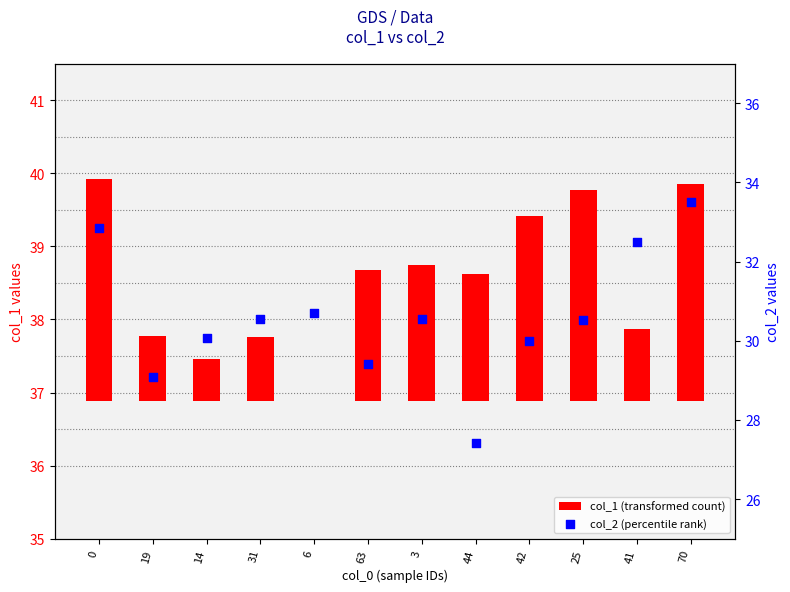

What is the total value across all series at 25?

33.4